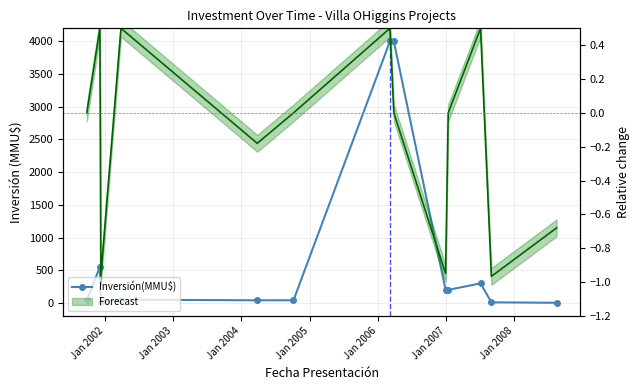

True or false: Inversión(MMU$) and Relative change intersect in this chart.

False